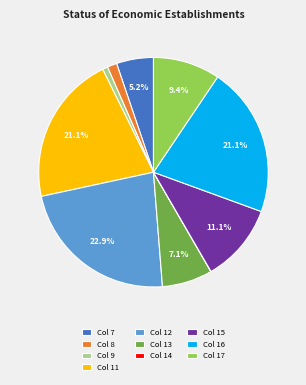

Is there a majority slice in this chart?

No